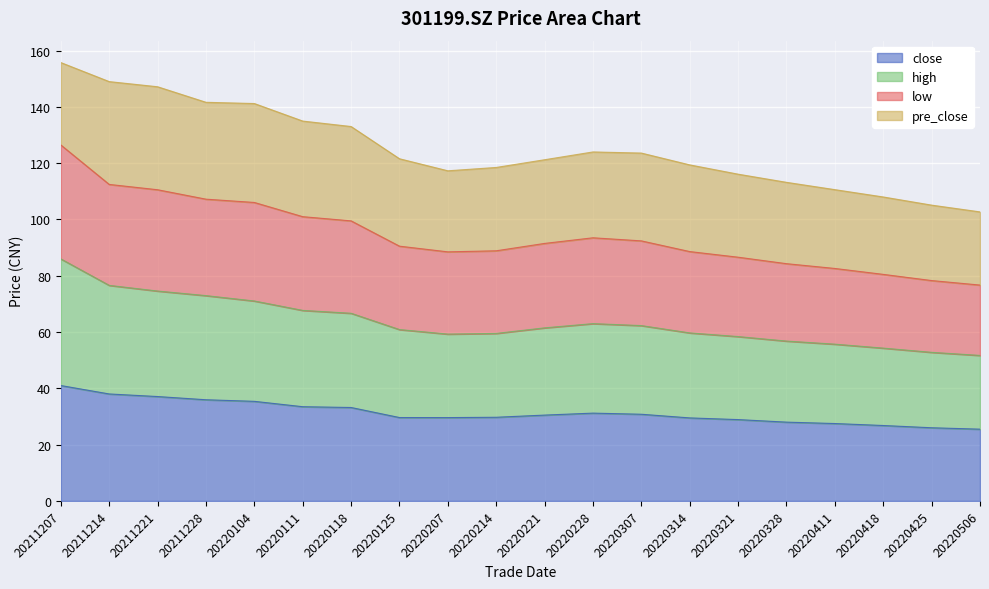

What is the maximum value for close?

41.0